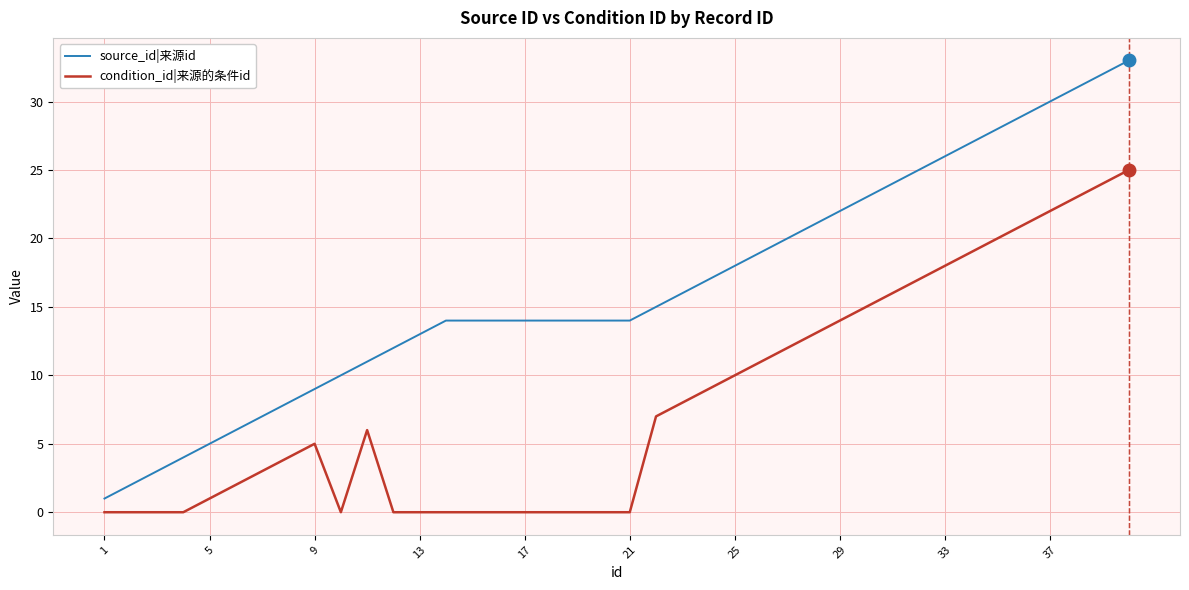

Which series has the largest total across all categories?

source_id|来源id